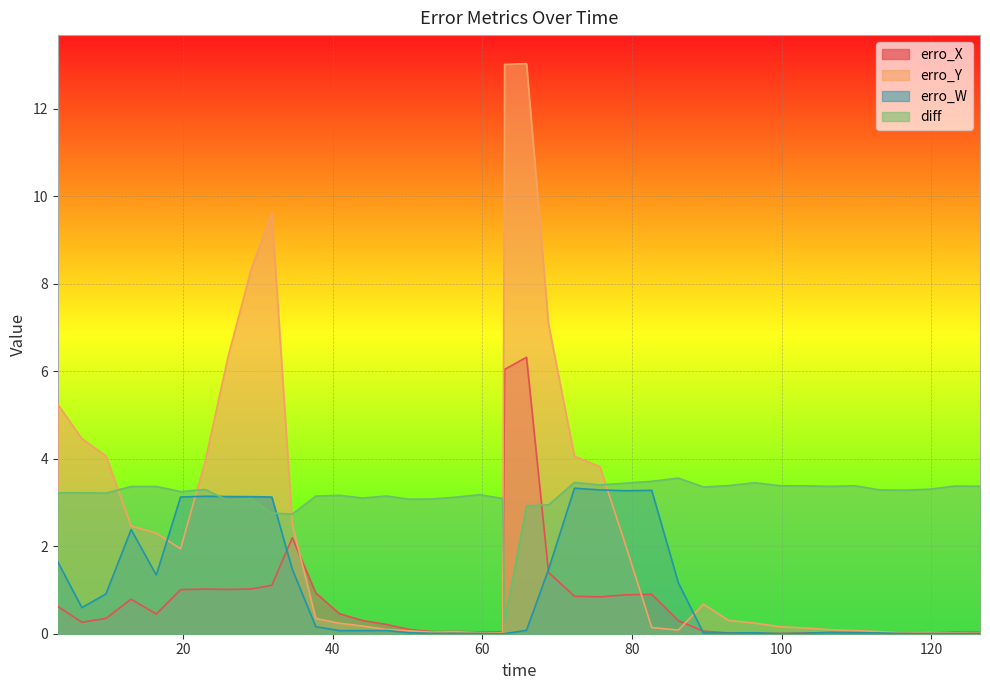

In diff, how many points are higher than both neighbors (excluding endpoints)?

11